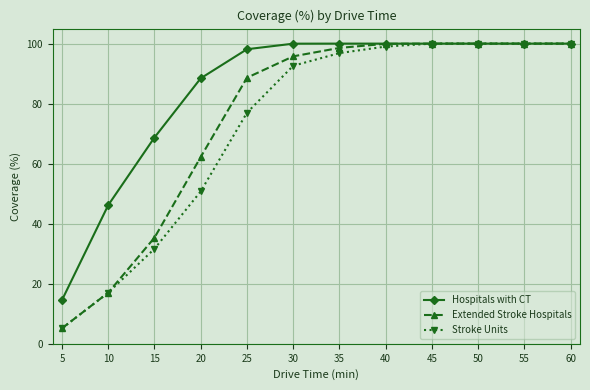

Is the value of Hospitals with CT at 40 greater than the value of Stroke Units at 15?

Yes